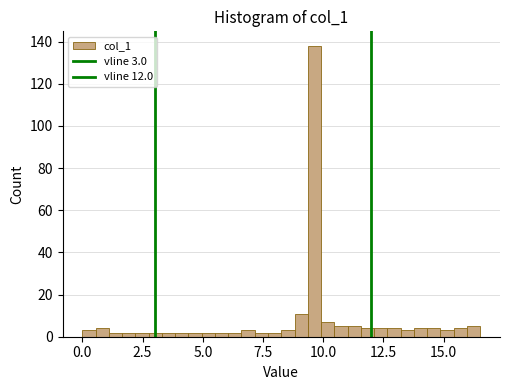

Read against the x-axis, roughly where is the centre of the tallest bar?

9.5